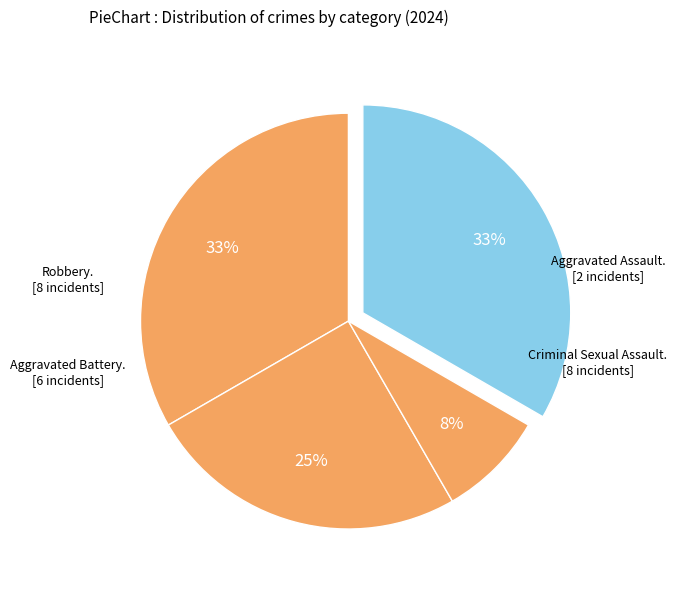

How many slices are in this pie chart?

4